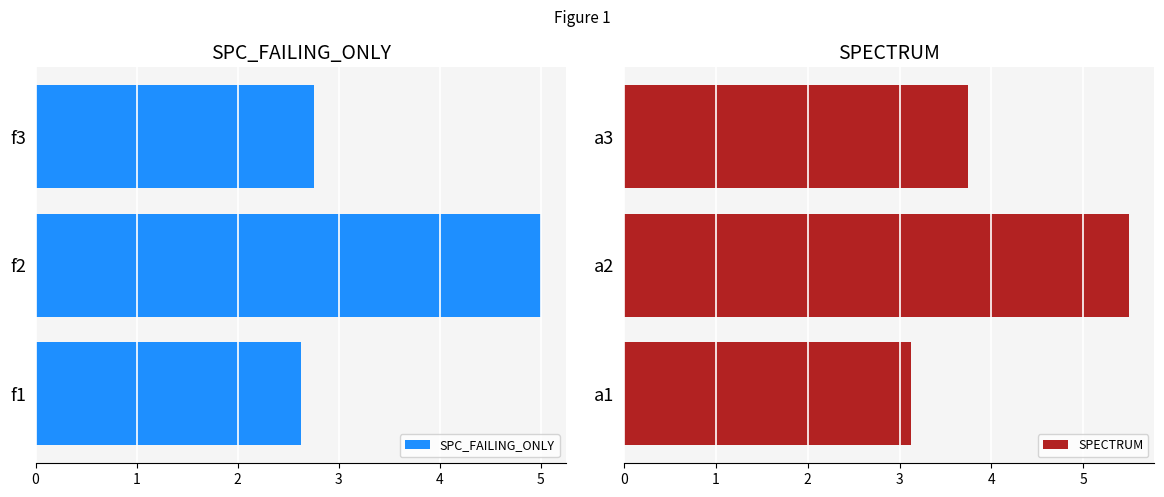

List the labels in order of SPC_FAILING_ONLY value, smallest first.

f1, f3, f2